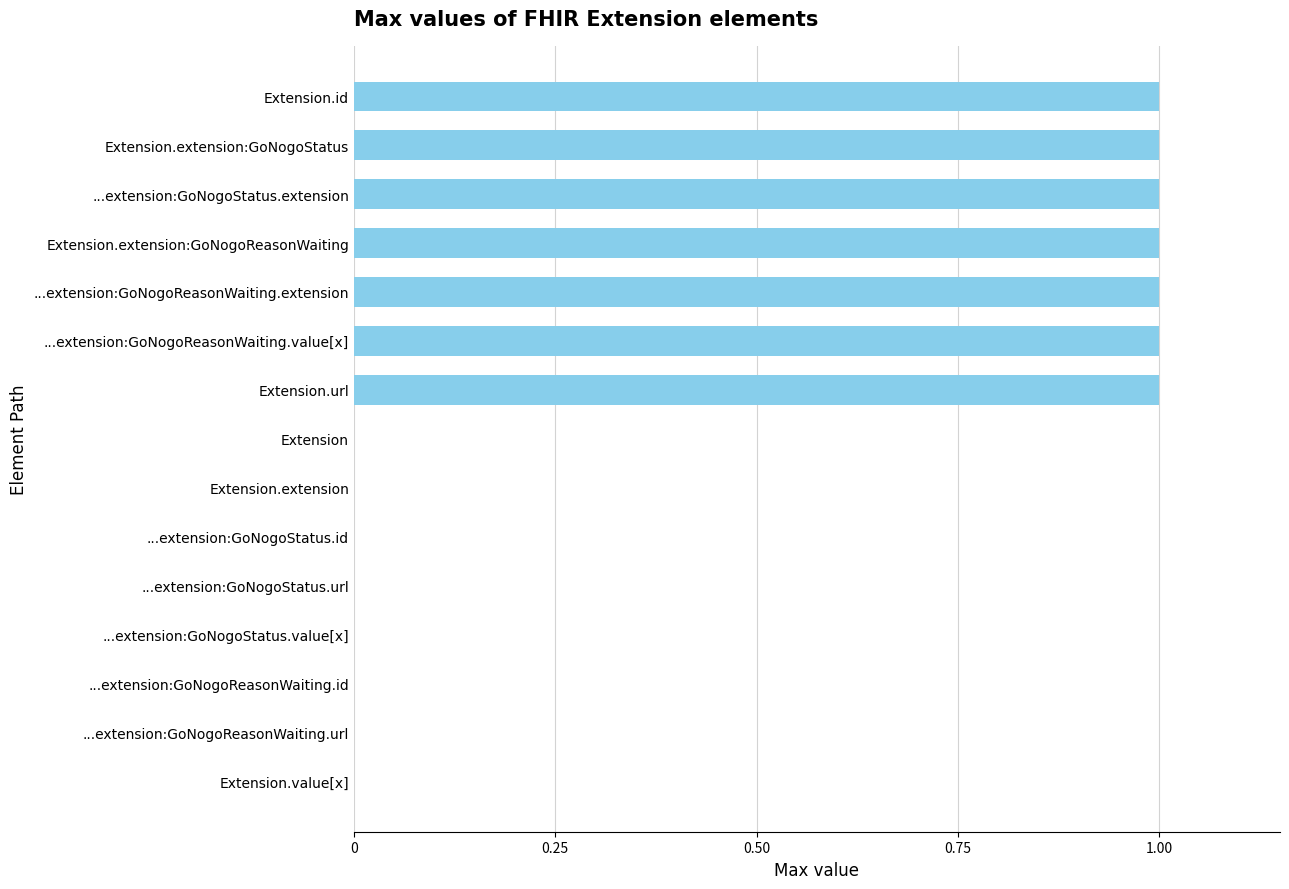

What is the sum of all values?

7